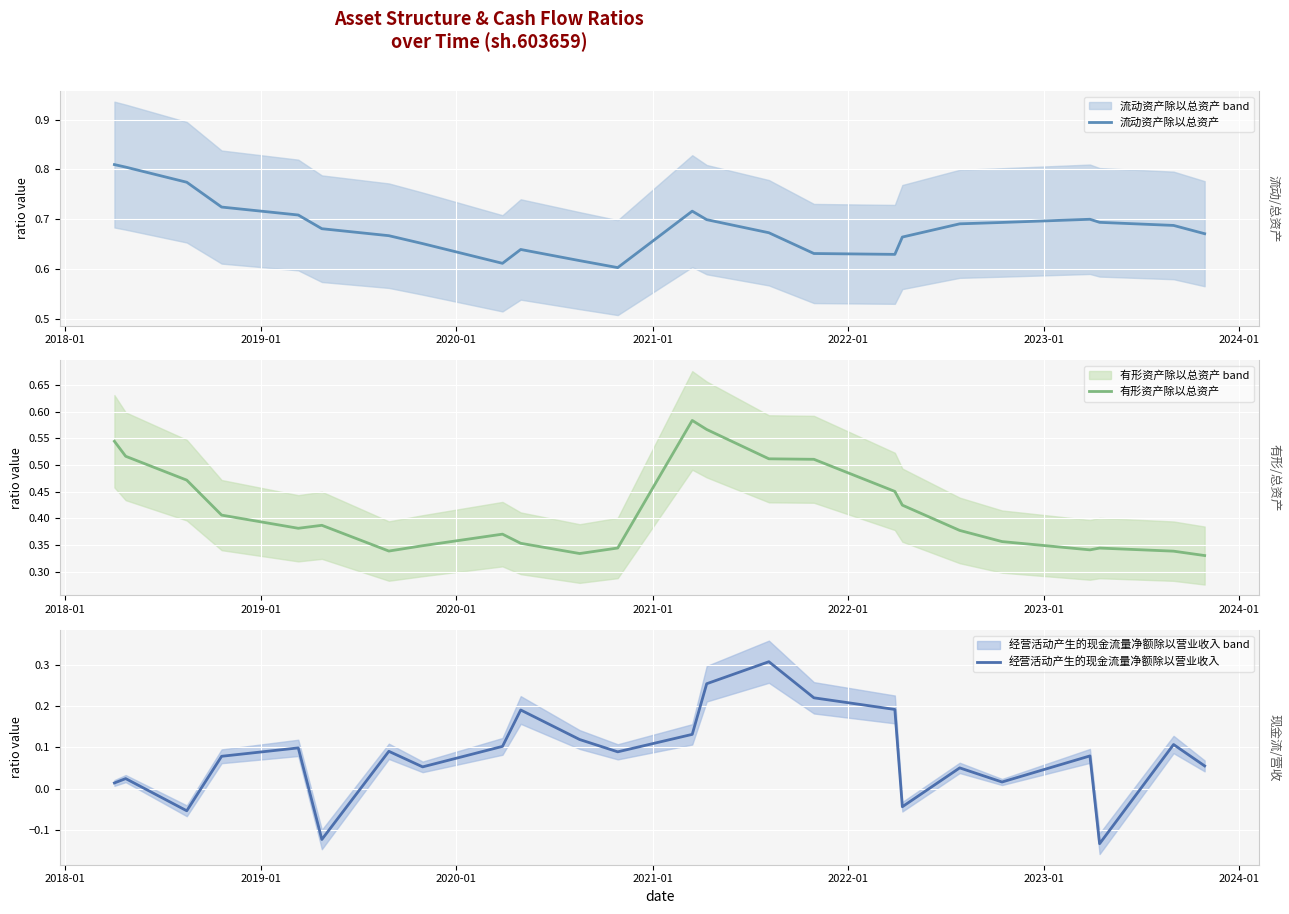

Reading left to right, extract all data points from this chart.

流动资产除以总资产: 0.8	0.8	0.8	0.7	0.7	0.7	0.7	0.7	0.6	0.6	0.6	0.6	0.7	0.7	0.7	0.6	0.6	0.7	0.7	0.7	0.7	0.7	0.7	0.7
有形资产除以总资产: 0.5	0.5	0.5	0.4	0.4	0.4	0.3	0.3	0.4	0.4	0.3	0.3	0.6	0.6	0.5	0.5	0.5	0.4	0.4	0.4	0.3	0.3	0.3	0.3
经营活动产生的现金流量净额除以营业收入: 0.0	0.0	-0.1	0.1	0.1	-0.1	0.1	0.1	0.1	0.2	0.1	0.1	0.1	0.3	0.3	0.2	0.2	-0.0	0.1	0.0	0.1	-0.1	0.1	0.1